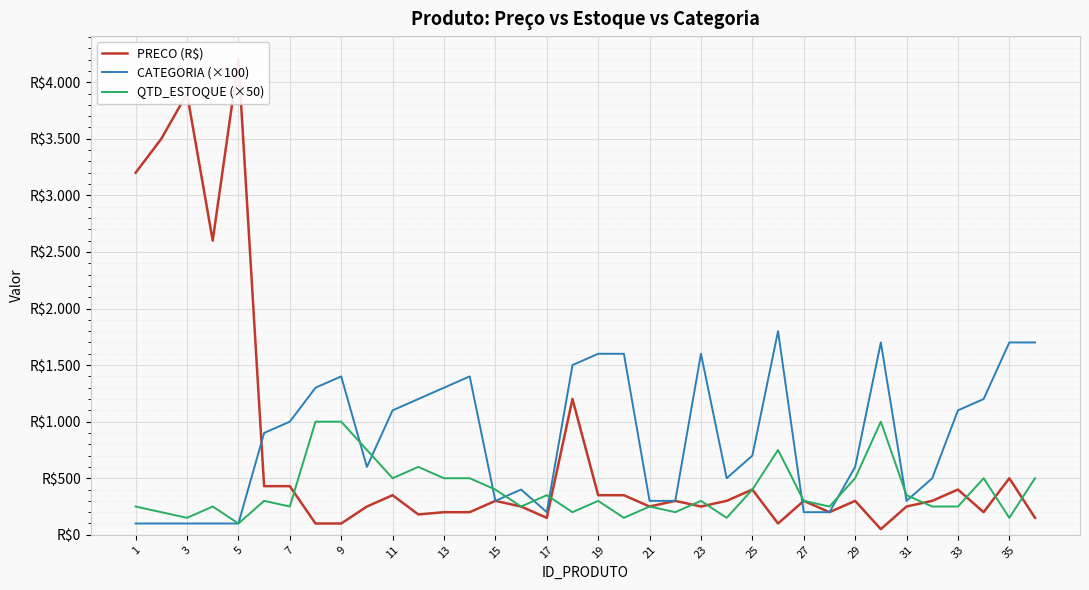

What is the value of the CATEGORIA (×100) point at the 21st from the left?

300